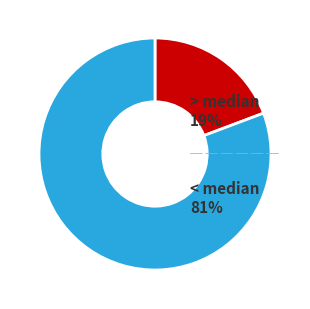

Is there any slice that represents more than half of the pie?

Yes